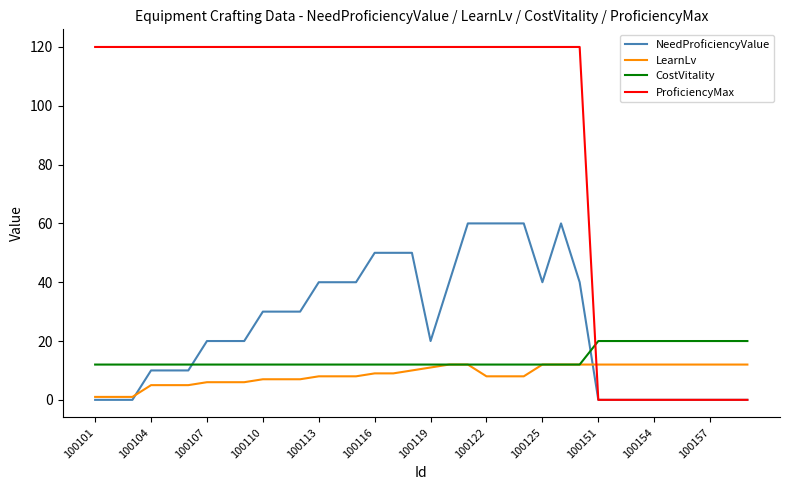

How many times do ProficiencyMax and LearnLv cross each other?

1